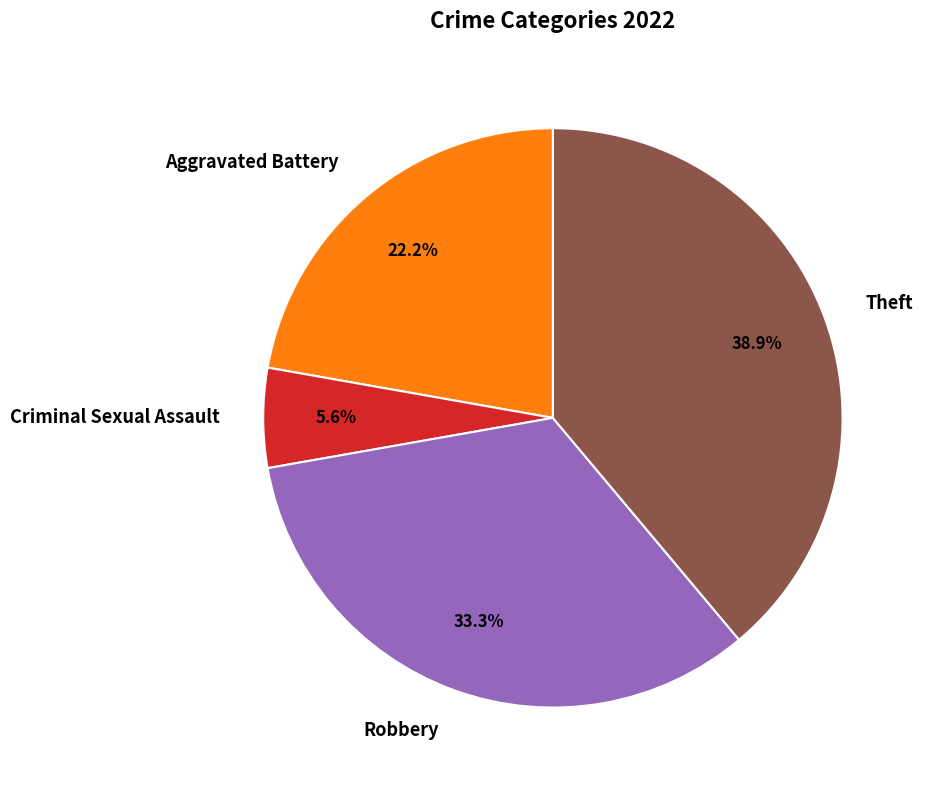

Is it true that Aggravated Battery is 22% of the pie?

True